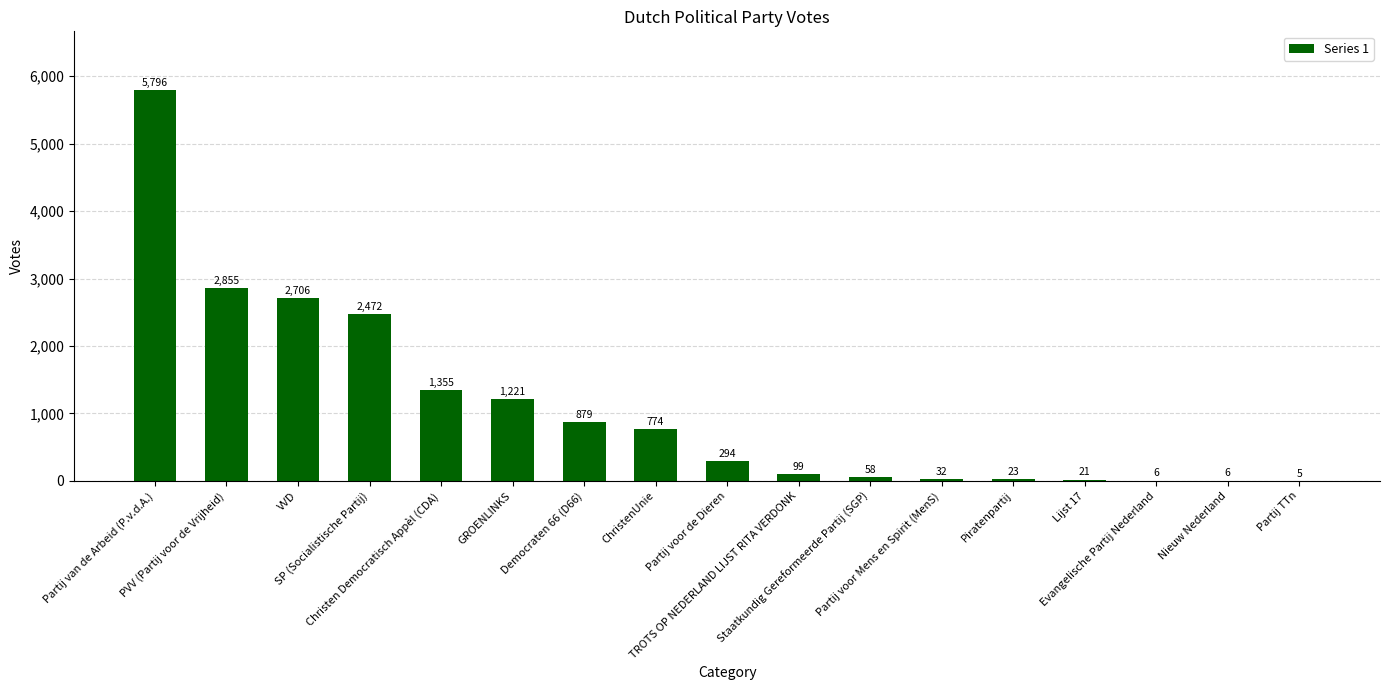

What is the average value?

1094